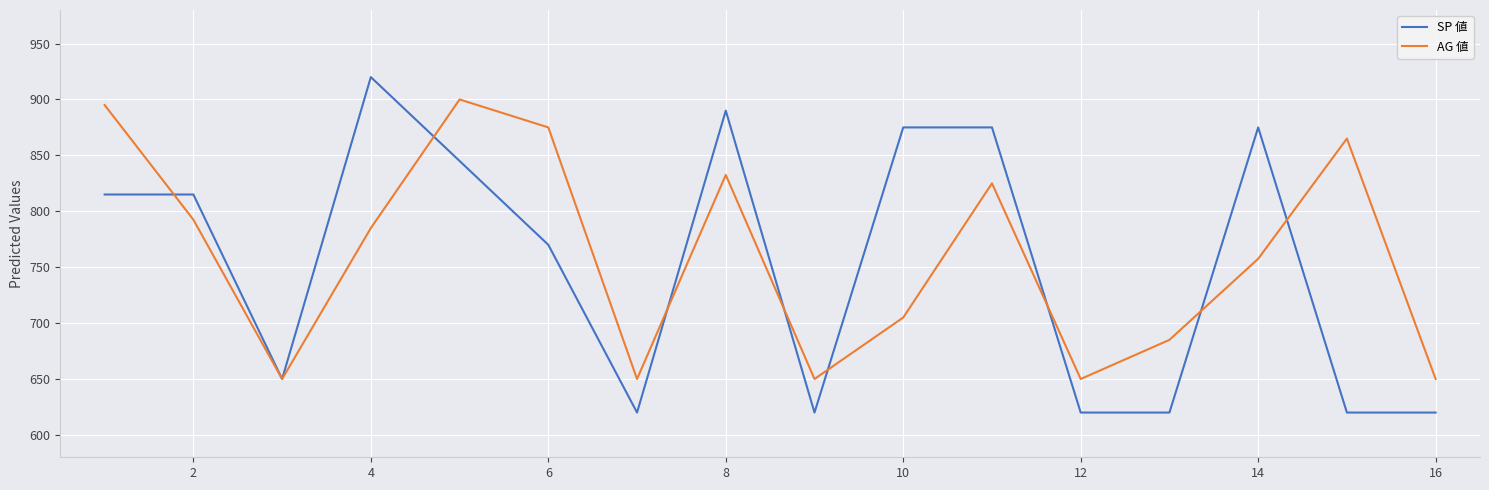

What is the highest value of the SP 値 series?

920.0